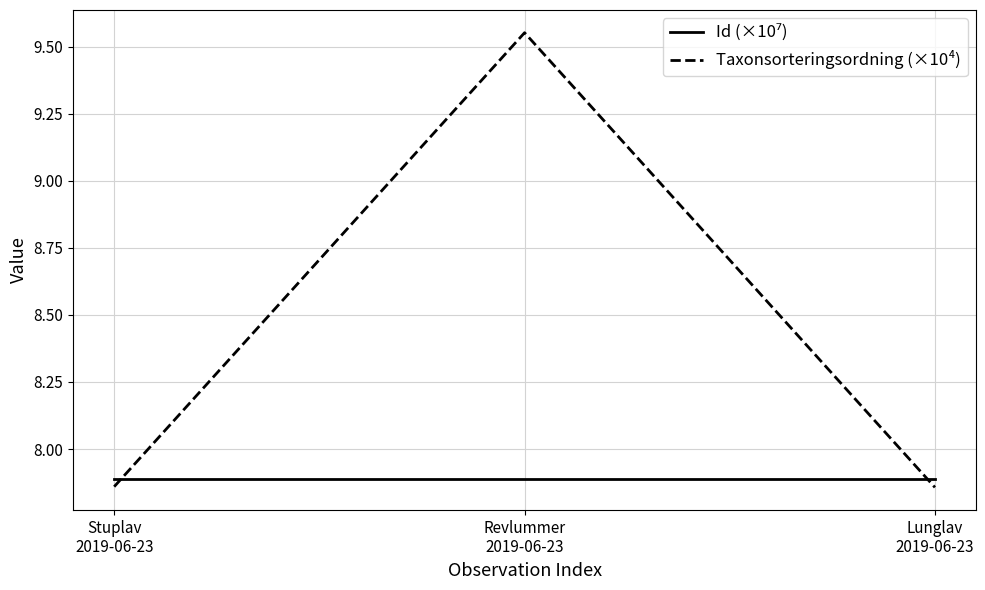

Which series has the largest range (max minus min)?

Taxonsorteringsordning (×10⁴)